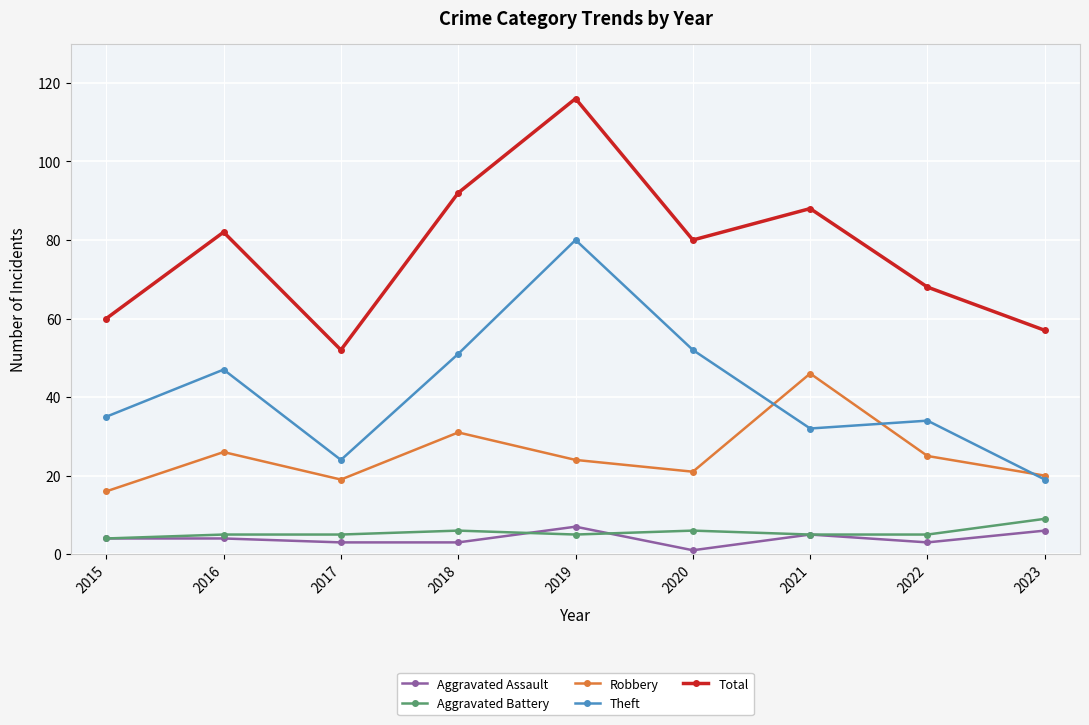

Where is the first local minimum for Robbery?

2017